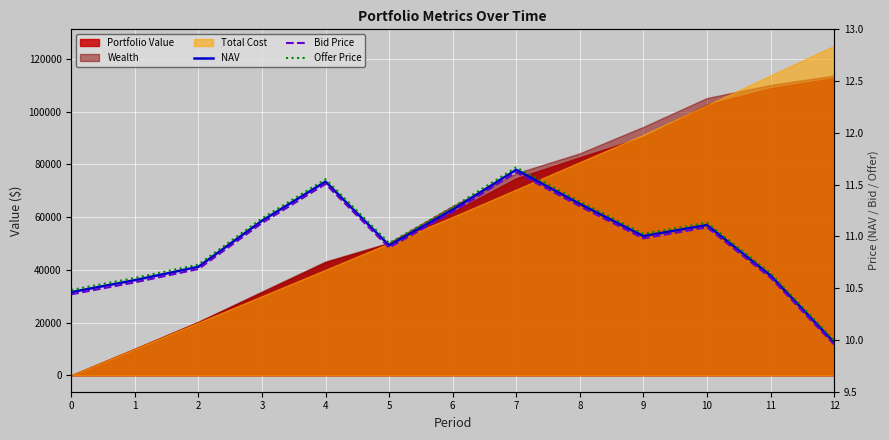

Reading left to right, extract all data points from this chart.

NAV: 0=10.5	1=10.6	2=10.7	3=11.2	4=11.5	5=10.9	6=11.3	7=11.6	8=11.3	9=11.0	10=11.1	11=10.6	12=10.0
Bid Price: 0=10.4	1=10.6	2=10.7	3=11.1	4=11.5	5=10.9	6=11.2	7=11.6	8=11.3	9=11.0	10=11.1	11=10.6	12=10.0
Offer Price: 0=10.5	1=10.6	2=10.7	3=11.2	4=11.6	5=10.9	6=11.3	7=11.7	8=11.3	9=11.0	10=11.1	11=10.6	12=10.0